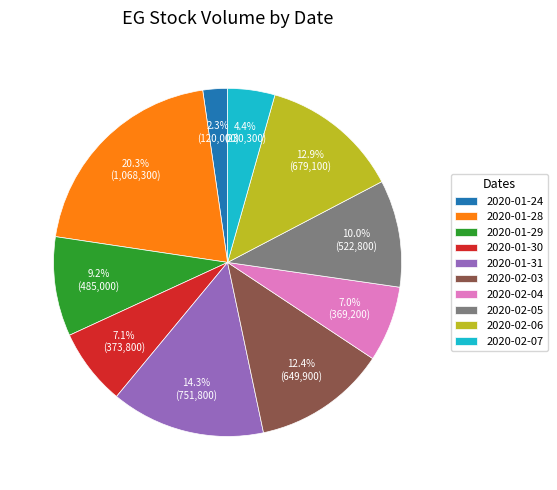

Is there a majority slice in this chart?

No